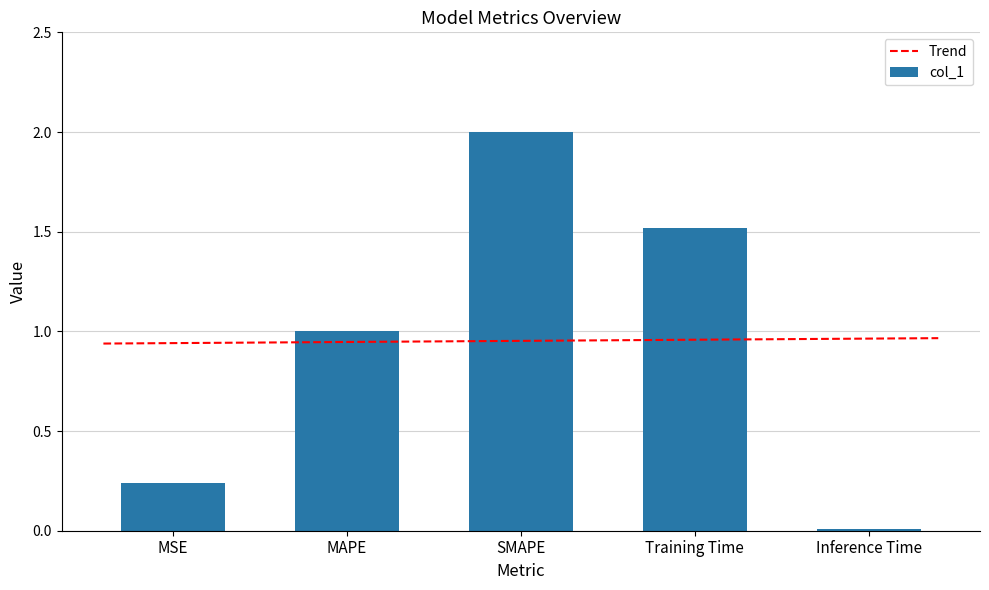

What is the label of the 2nd bar from the left?

MAPE